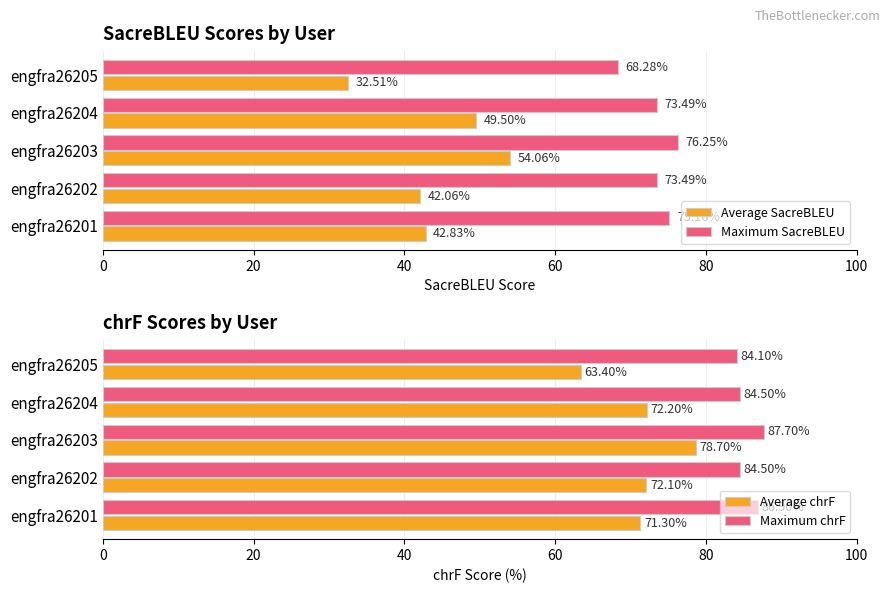

Which series has the largest total across all categories?

Maximum chrF